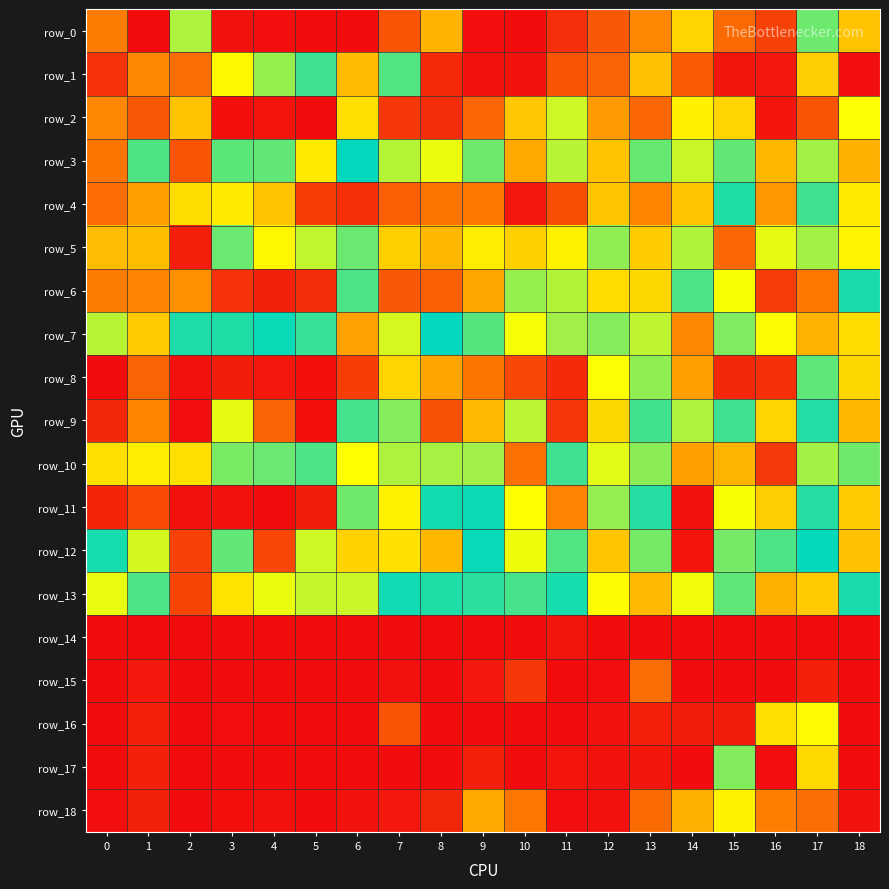

At how many categories does at least one series exceed 0?

19